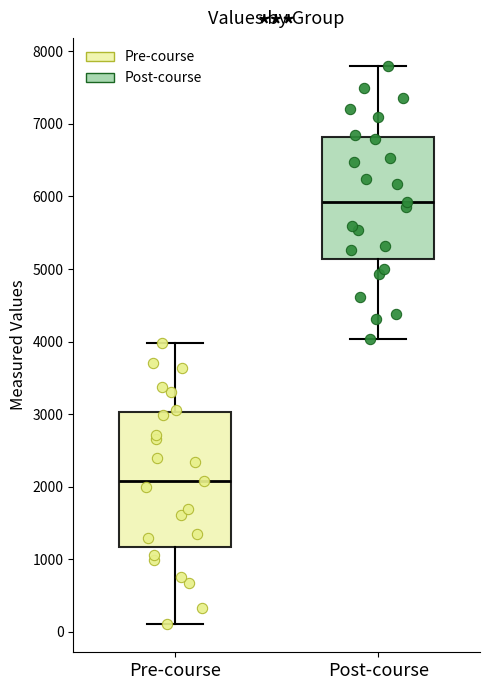

Reading left to right, read every box against the y-axis: the position of its median line, the range the box covers, and the ends of its whiskers. The values are not printed on the chart, so give them approximately, as read against the axis.

Pre-course: median 2100, box 1200 to 3000, whiskers 100 to 4000
Post-course: median 5900, box 5100 to 6800, whiskers 4000 to 7800